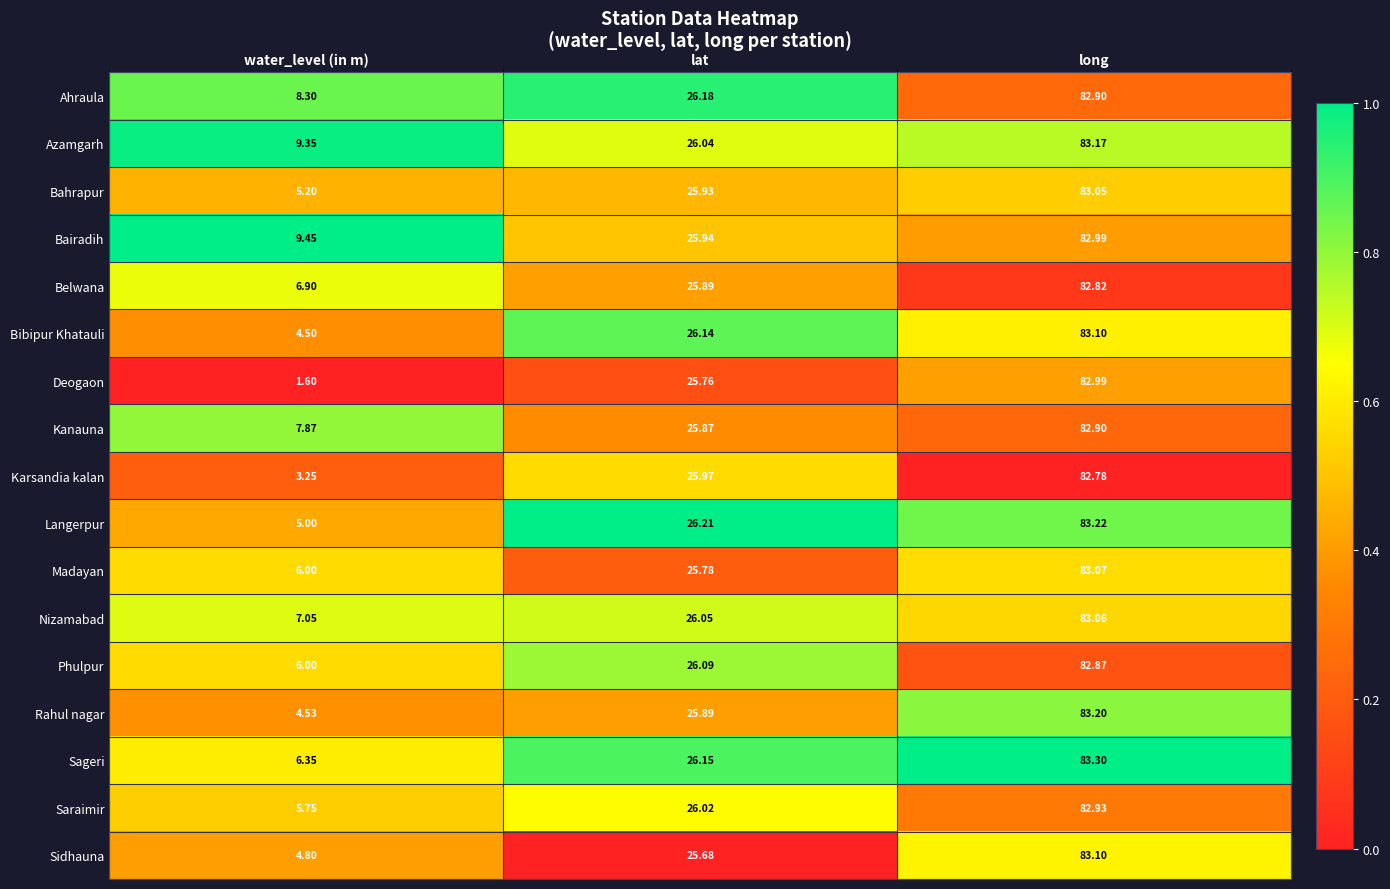

Between lat and long, which series saw the biggest shift?

Sidhauna